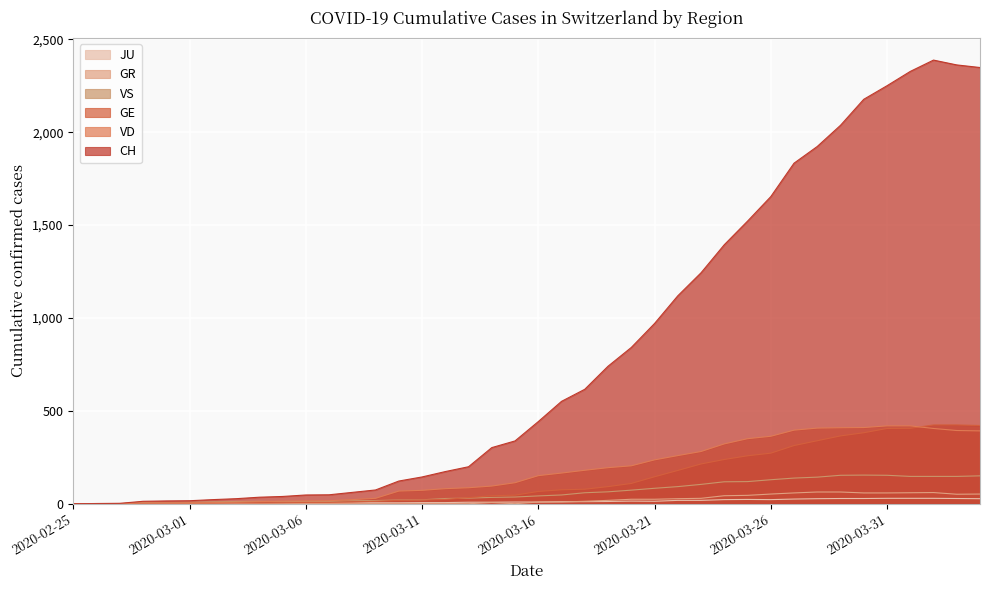

List the series in order of their peak value, highest first.

CH, GE, VD, VS, GR, JU